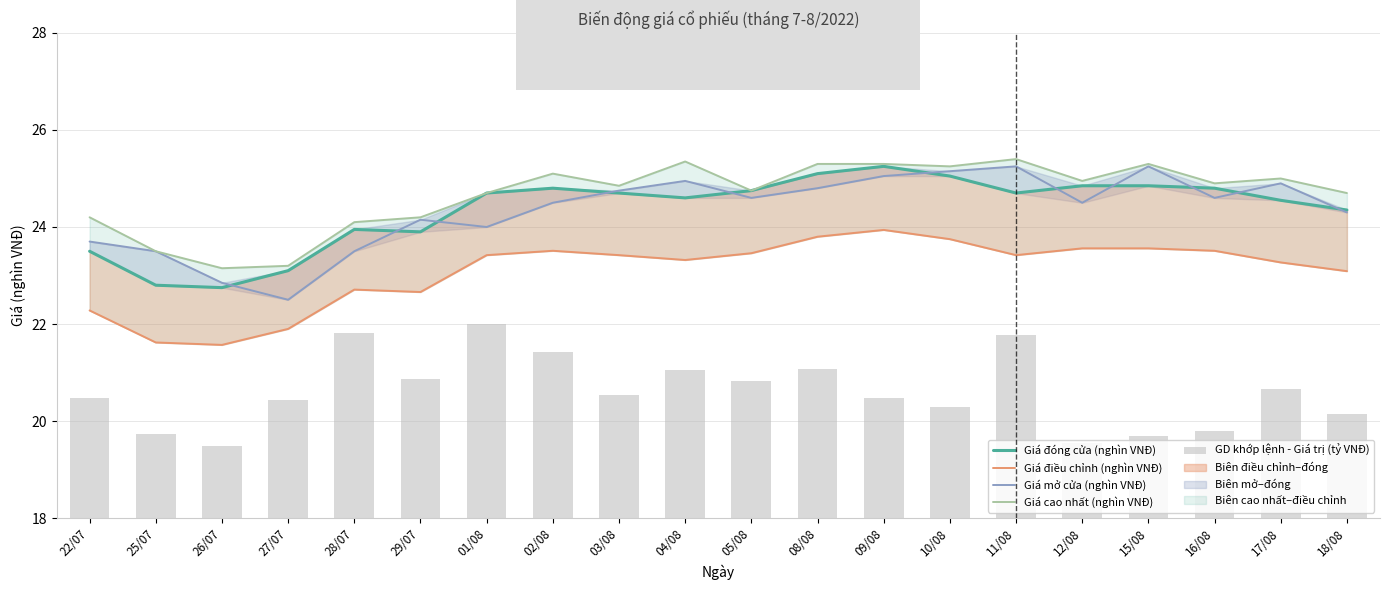

List the labels in order of Giá đóng cửa (nghìn VNĐ) value, smallest first.

26/07, 25/07, 27/07, 22/07, 29/07, 28/07, 18/08, 17/08, 04/08, 01/08, 03/08, 11/08, 05/08, 02/08, 16/08, 12/08, 15/08, 10/08, 08/08, 09/08